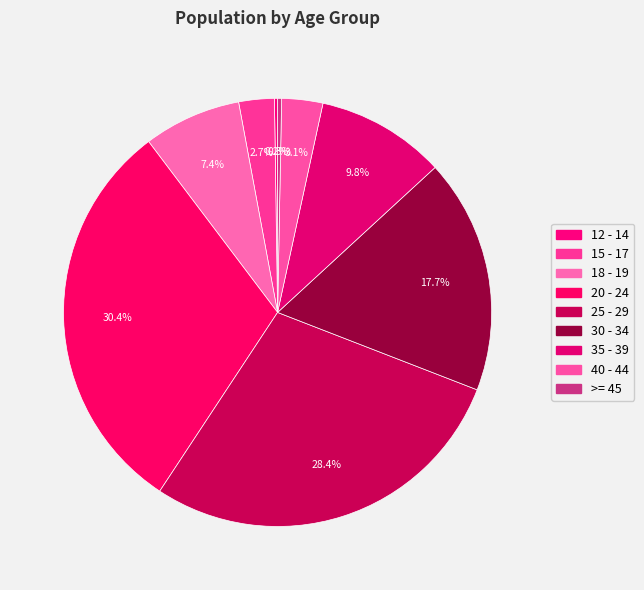

Do 40 - 44 and 25 - 29 together represent more than half of the pie?

No